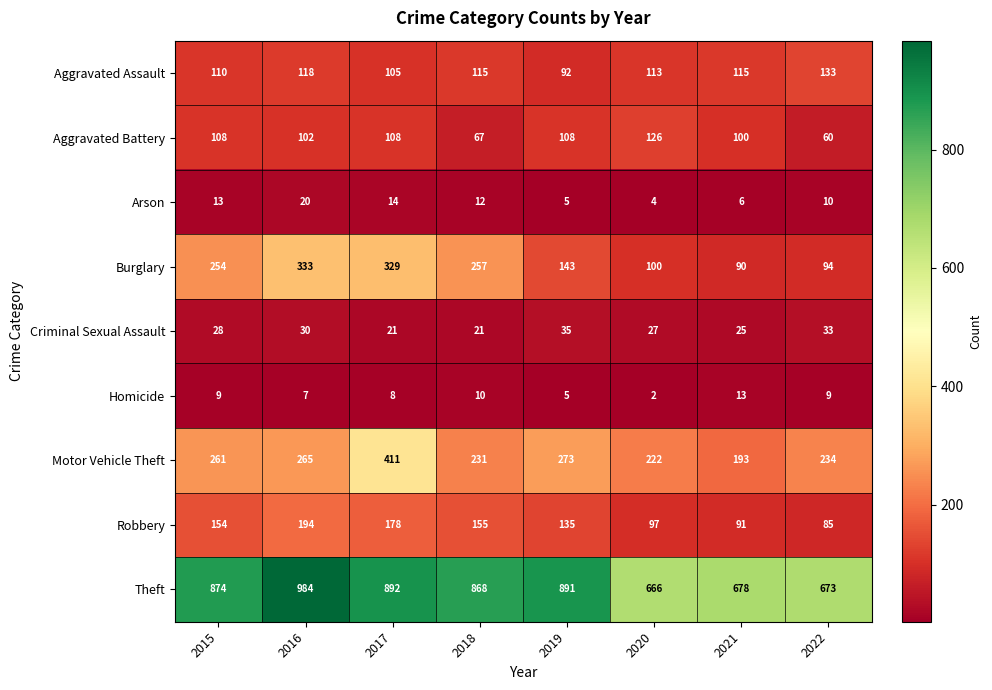

What is the difference between the Burglary values at 2022 and 2018?

163